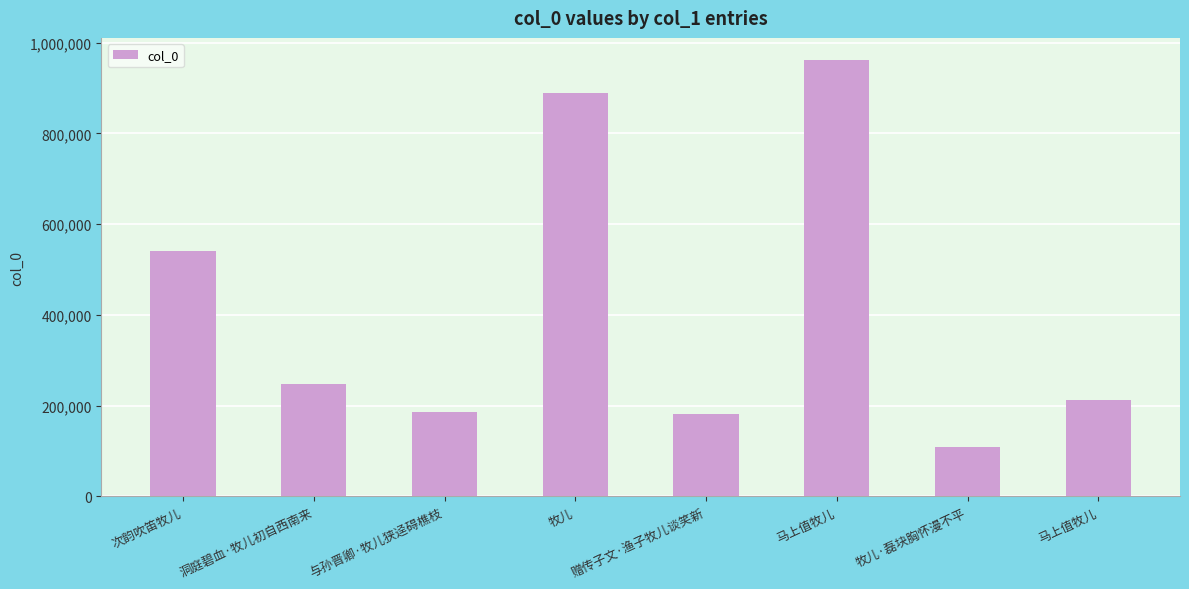

How many bars are there in total?

8